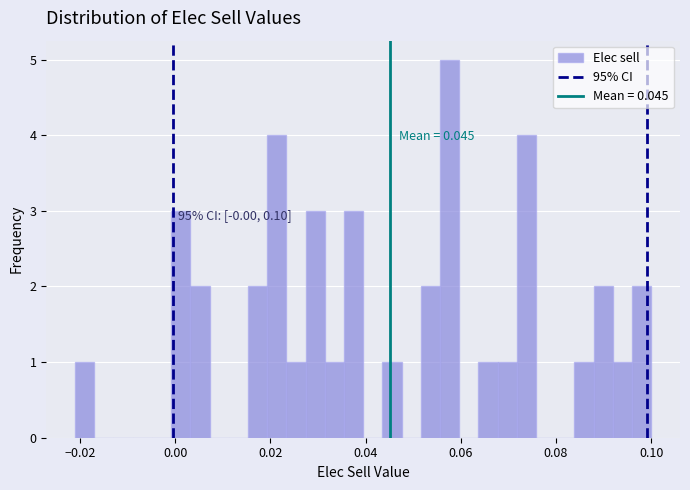

Read against the x-axis, roughly where is the centre of the tallest bar?

0.058